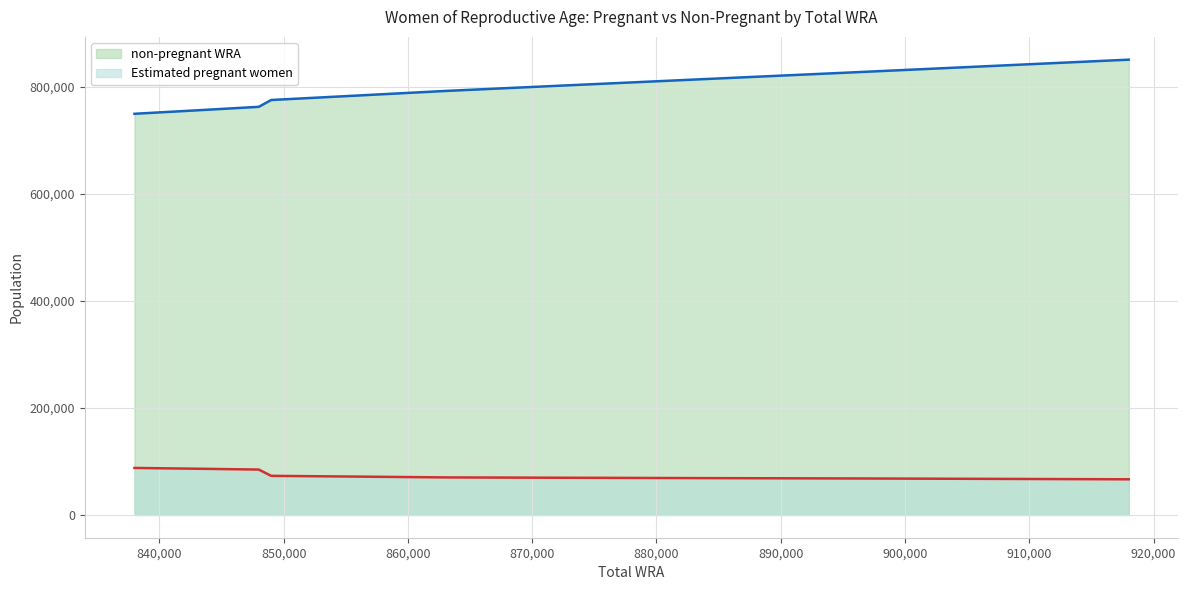

What value does the non-pregnant WRA series have at 883000?

814064.2